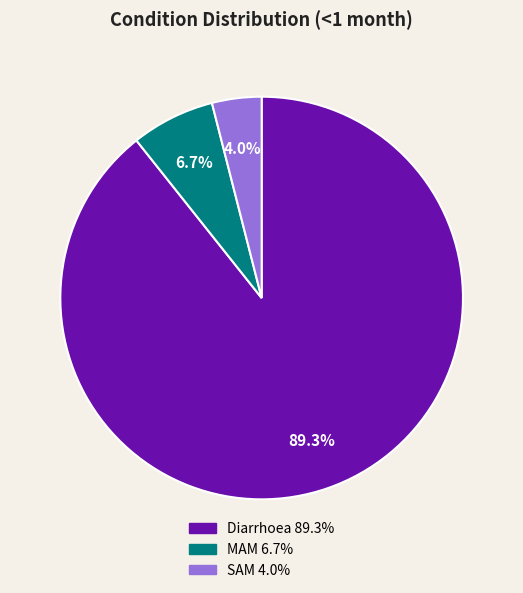

To the nearest percent, what is the difference between the largest and smallest slice percentages?

85%